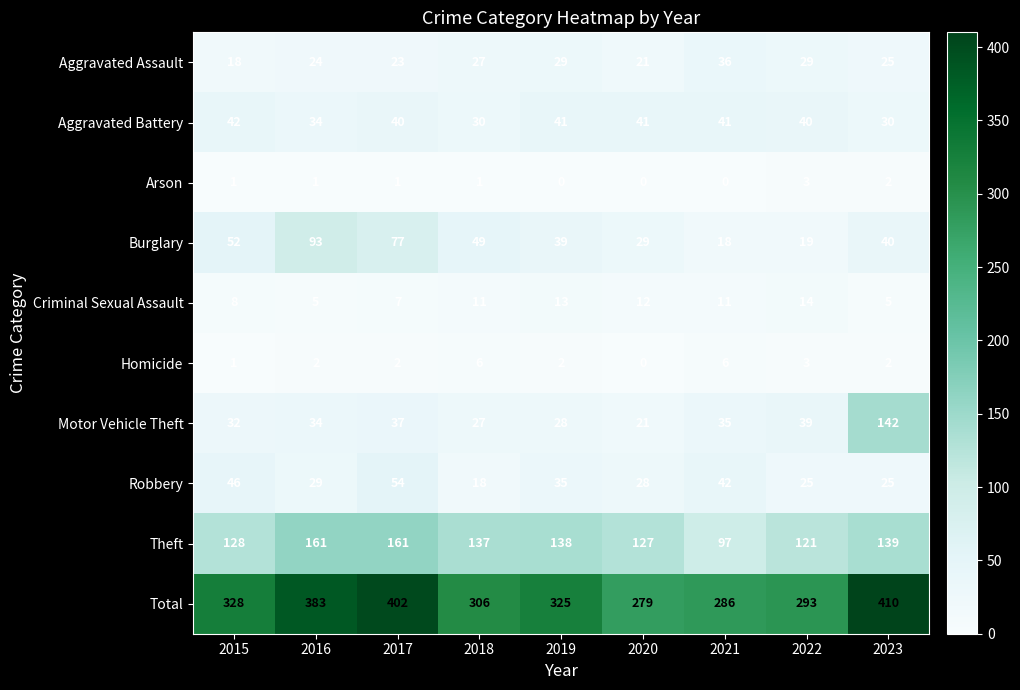

Which category has the highest value across all series?

2023